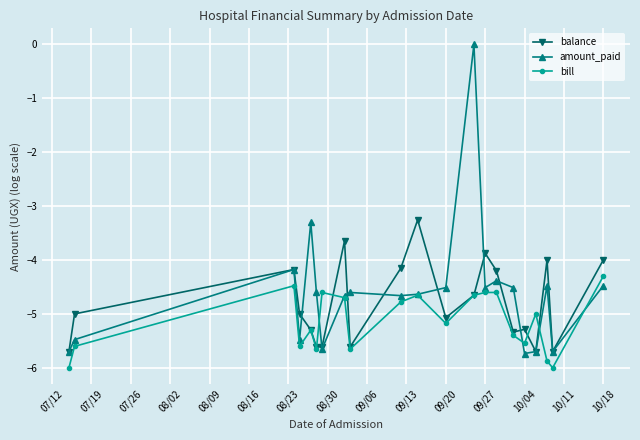

What is the minimum value shown in the chart?

-6.0